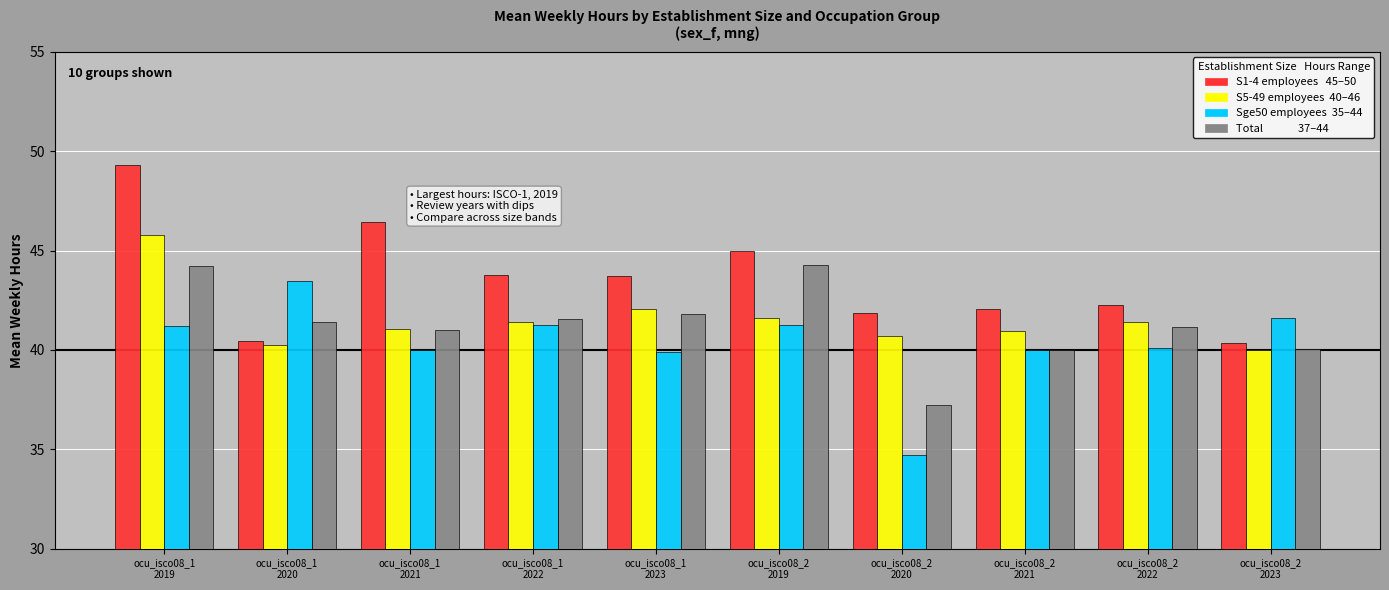

What is the maximum value shown in the chart?

49.3